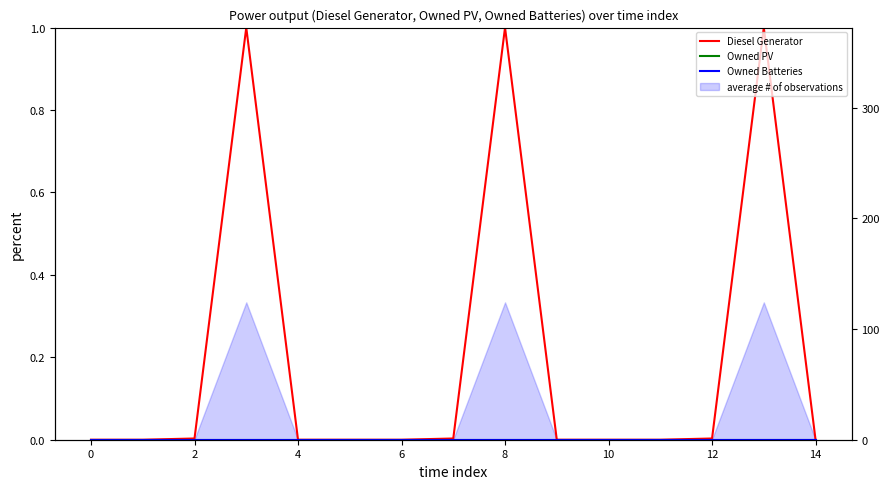

True or false: Diesel Generator and Owned Batteries cross at least once.

False